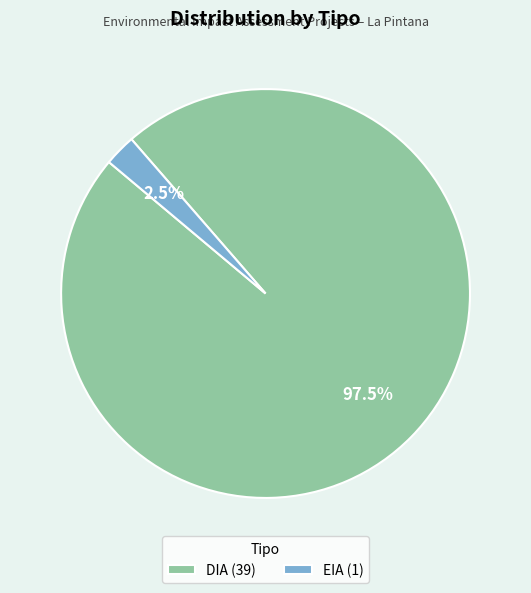

How many slices are in this pie chart?

2